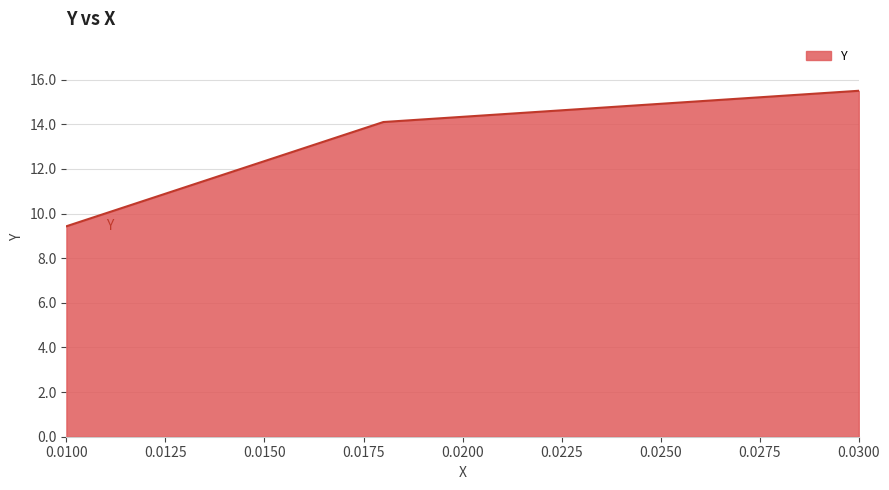

Count the number of data series in this chart.

1